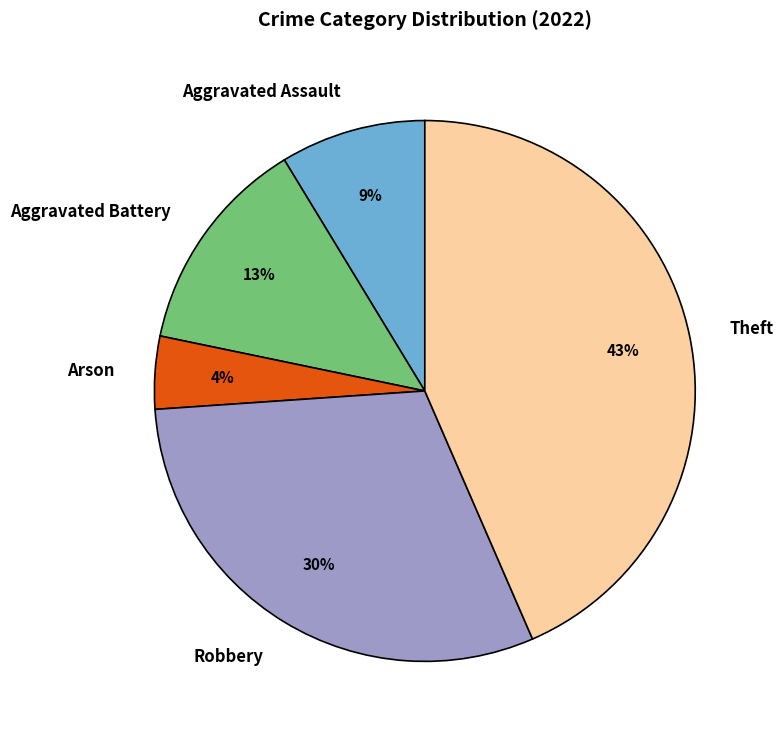

To the nearest percent, what is the difference between the Theft and Arson slice percentages?

39%